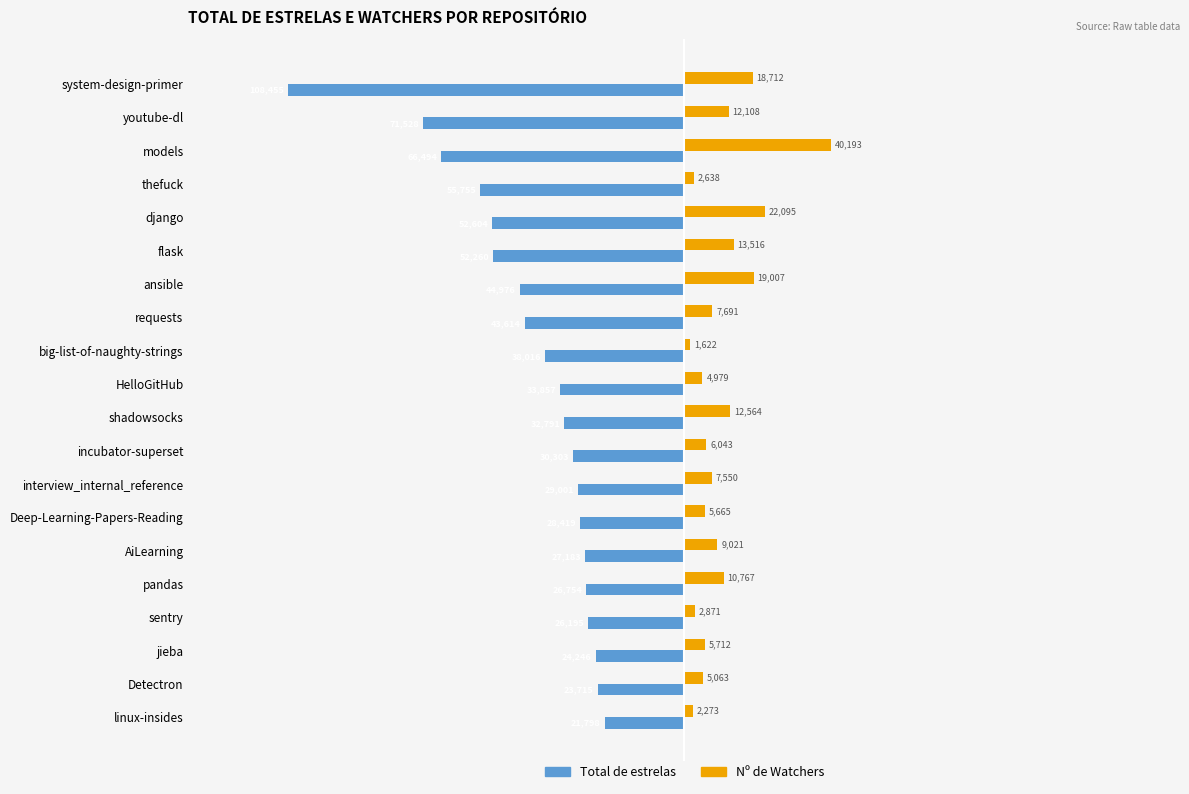

What are all the series names shown in the legend?

Total de estrelas, Nº de Watchers